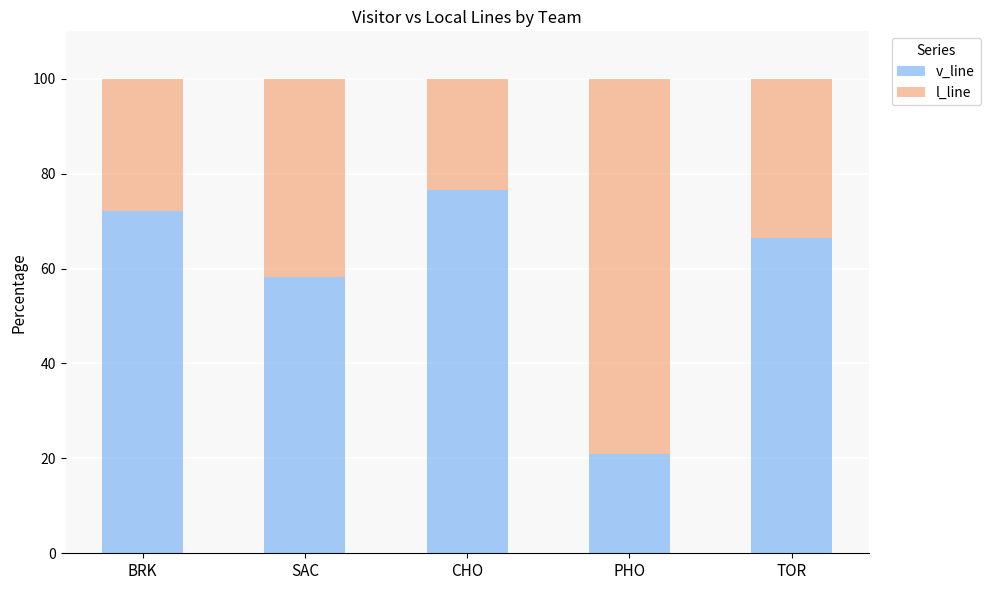

Rank the categories by v_line value from lowest to highest.

PHO, SAC, TOR, BRK, CHO